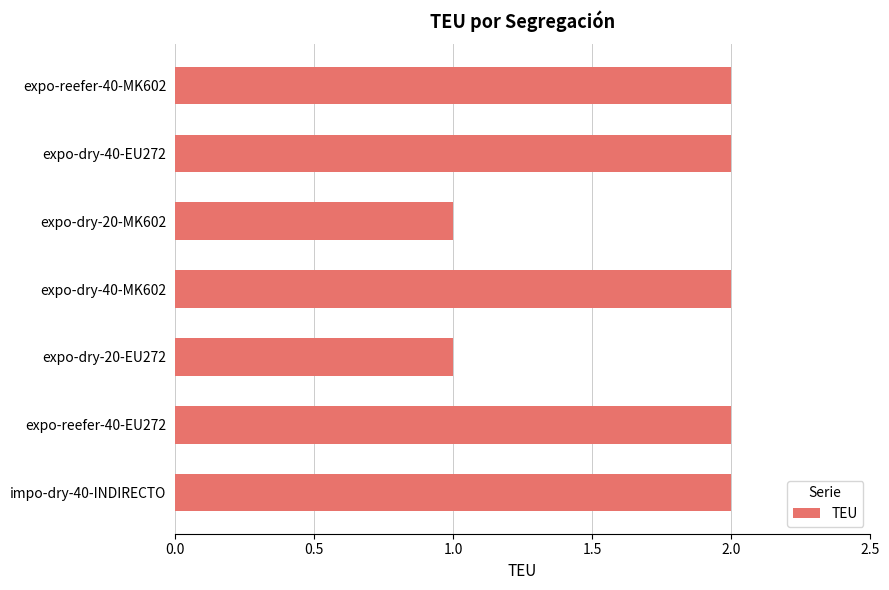

Reading top to bottom, extract all data points from this chart.

expo-reefer-40-MK602=2	expo-dry-40-EU272=2	expo-dry-20-MK602=1	expo-dry-40-MK602=2	expo-dry-20-EU272=1	expo-reefer-40-EU272=2	impo-dry-40-INDIRECTO=2